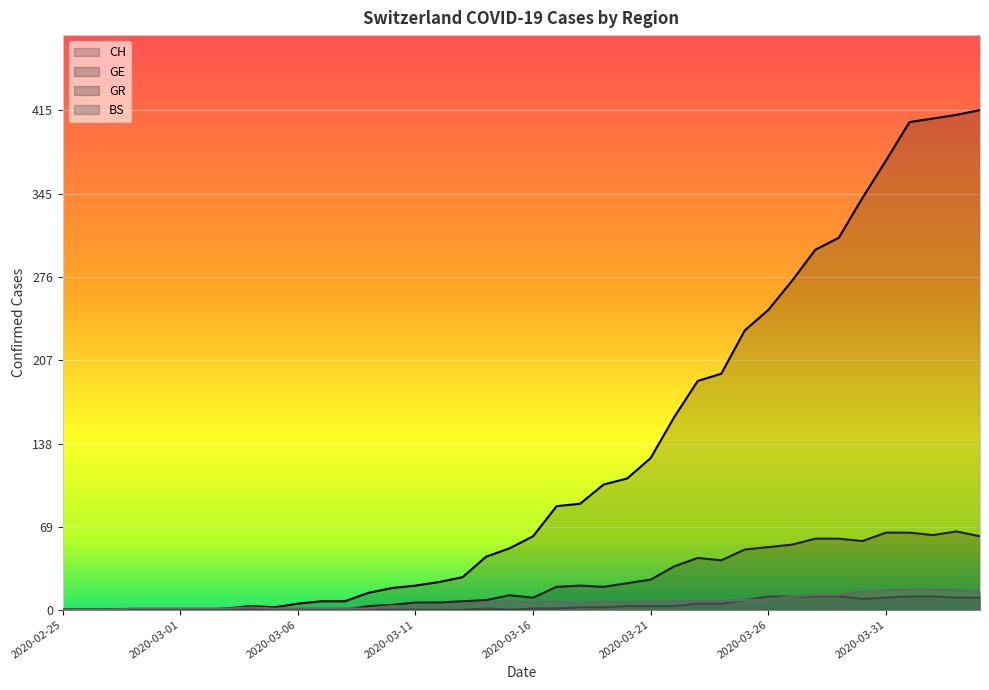

At which category does GE reach its first local peak?

2020-03-15